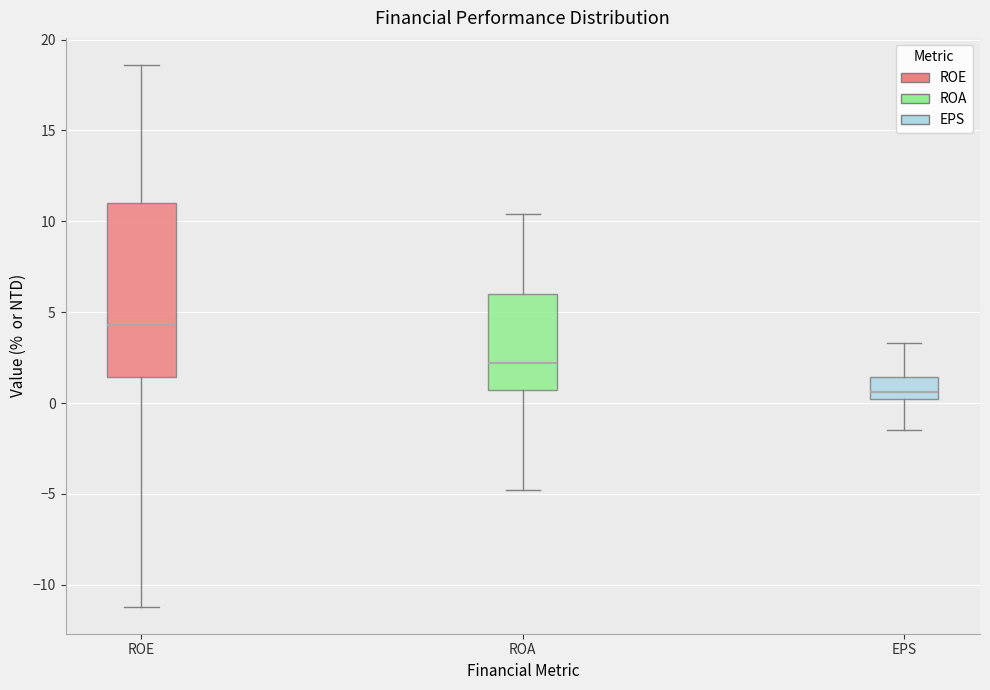

Where does the upper whisker of the box for ROE end on the y-axis? The values are not printed on the chart, so give them approximately, as read against the axis.

18.5